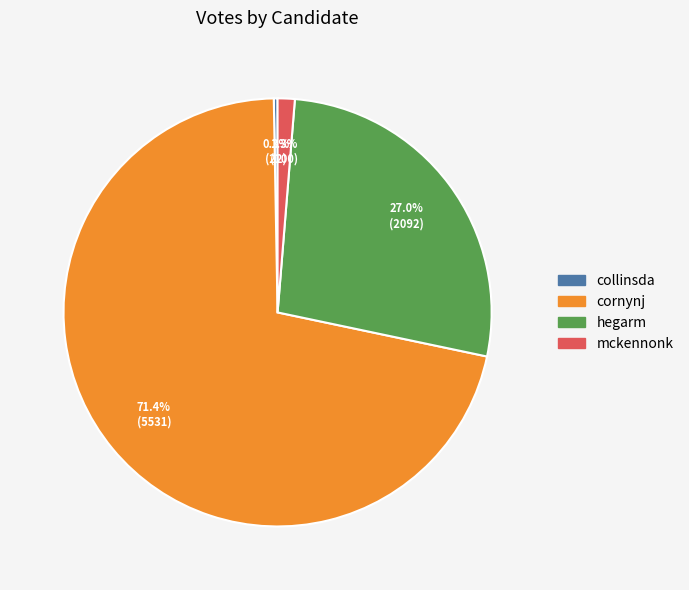

Combined, what portion of the pie is collinsda and hegarm?

27.3%